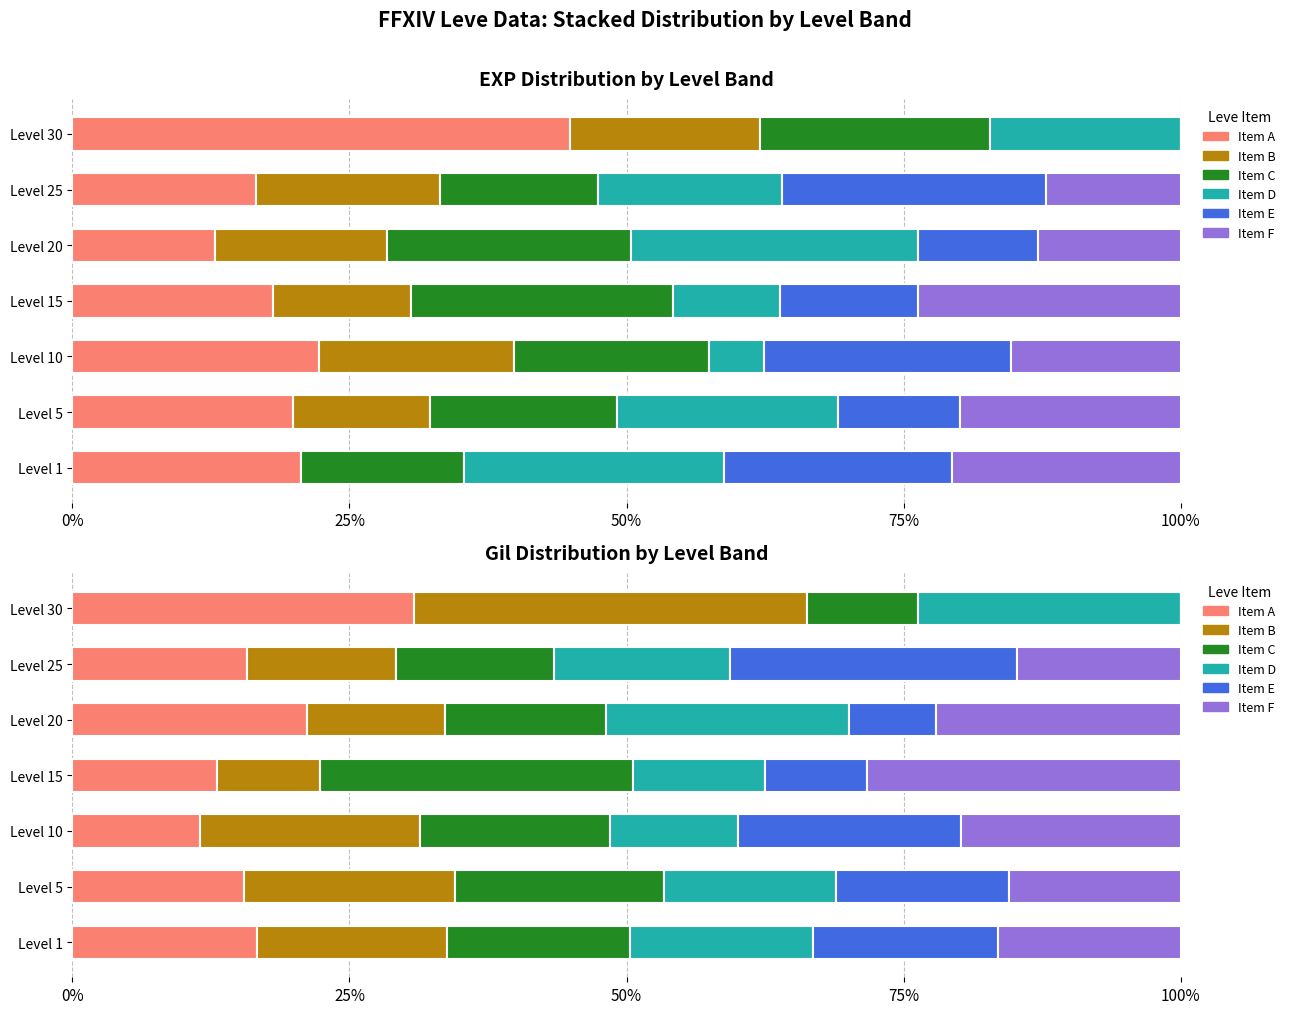

What value does the Item A series have at Level 25?

15.8